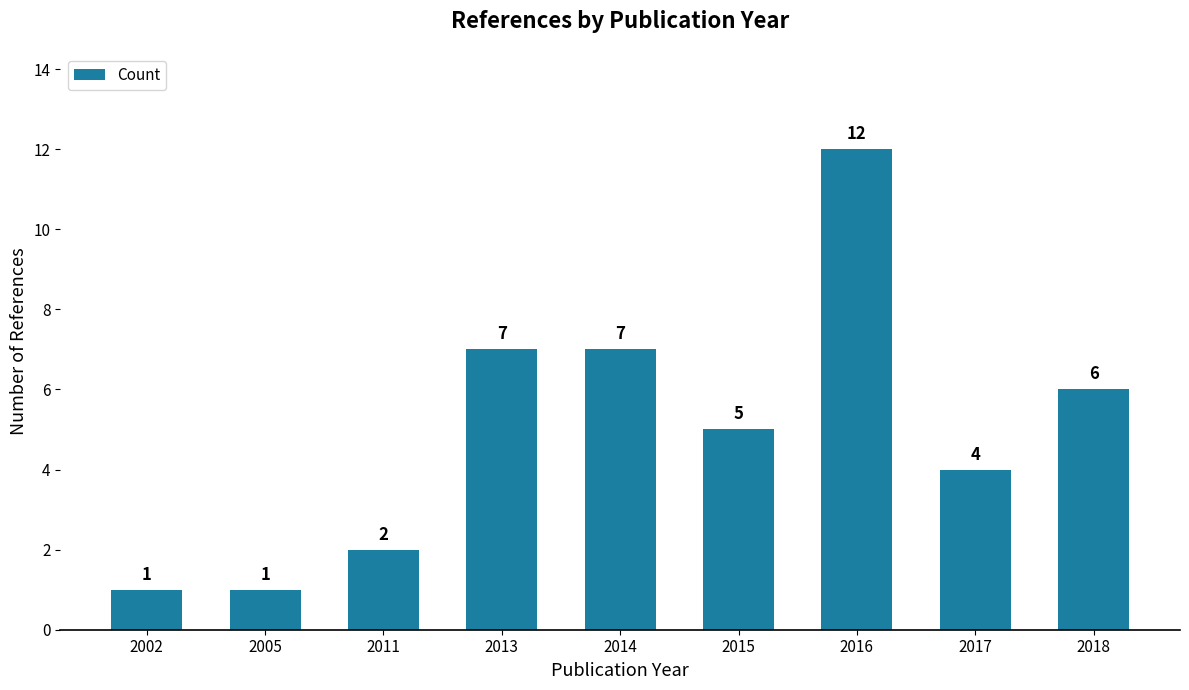

Between 2011 and 2014, which is larger?

2014